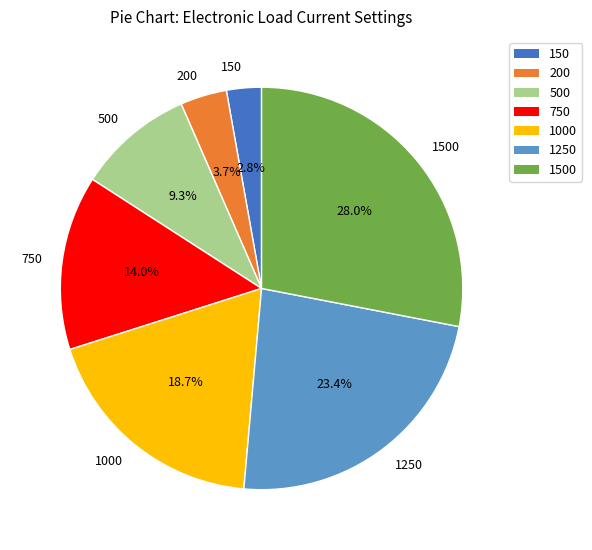

Which slice is the largest?

1500